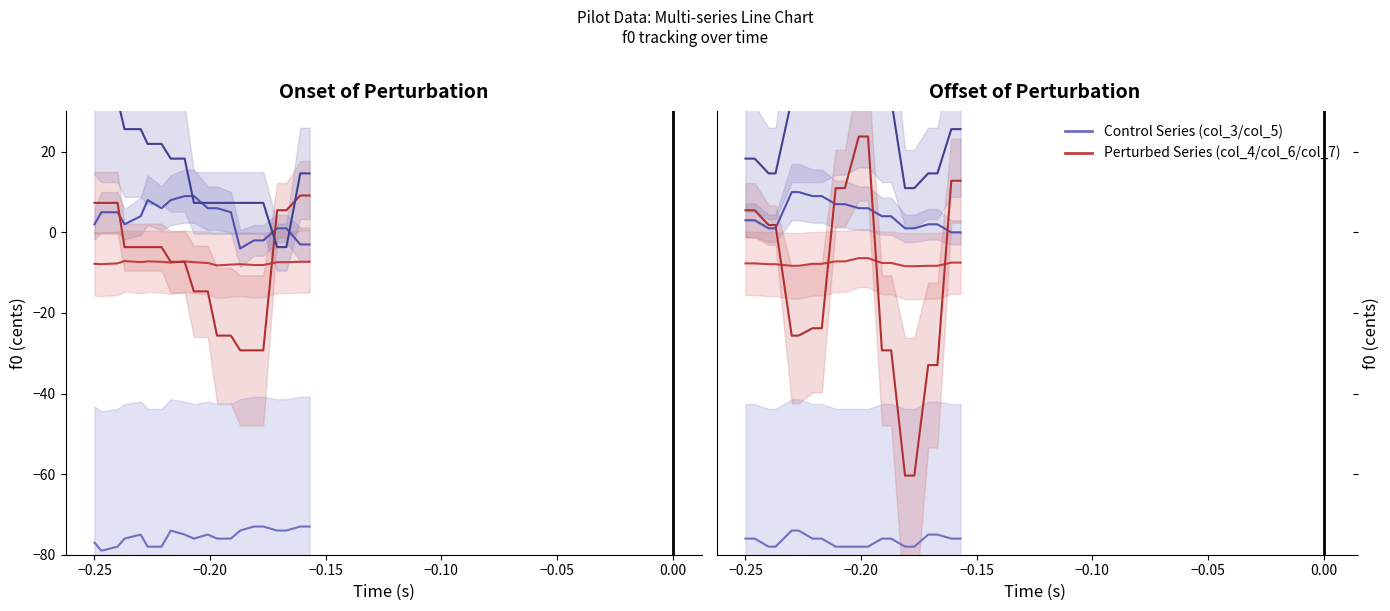

True or false: col_5 (aux1) and col_7 (aux3) cross at least once.

False